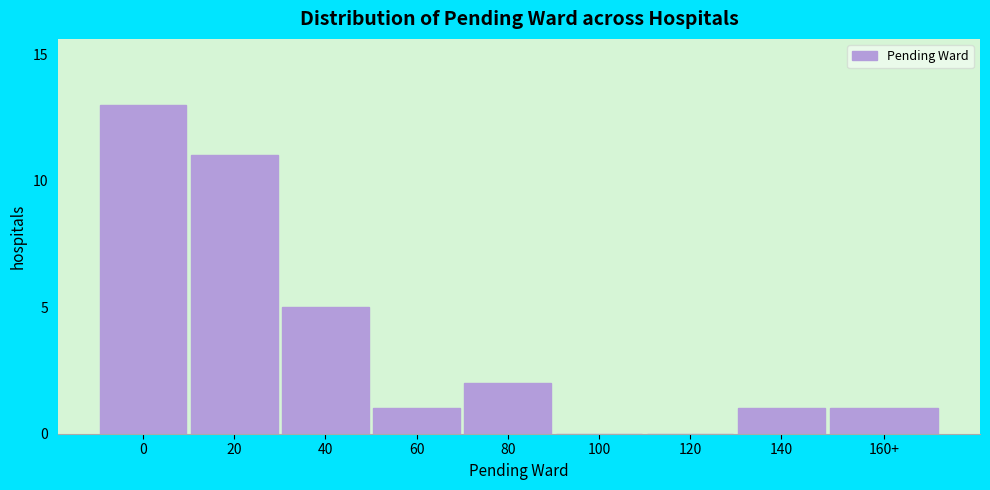

Reading right to left, what are all the values shown in this chart?

160+=1	140=1	120=0	100=0	80=2	60=1	40=5	20=11	0=13